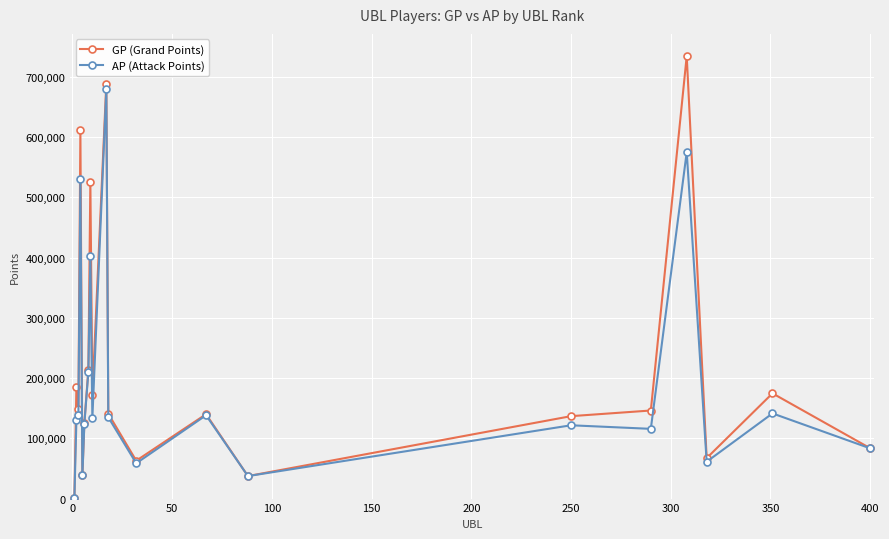

What is the maximum value shown in the chart?

734639